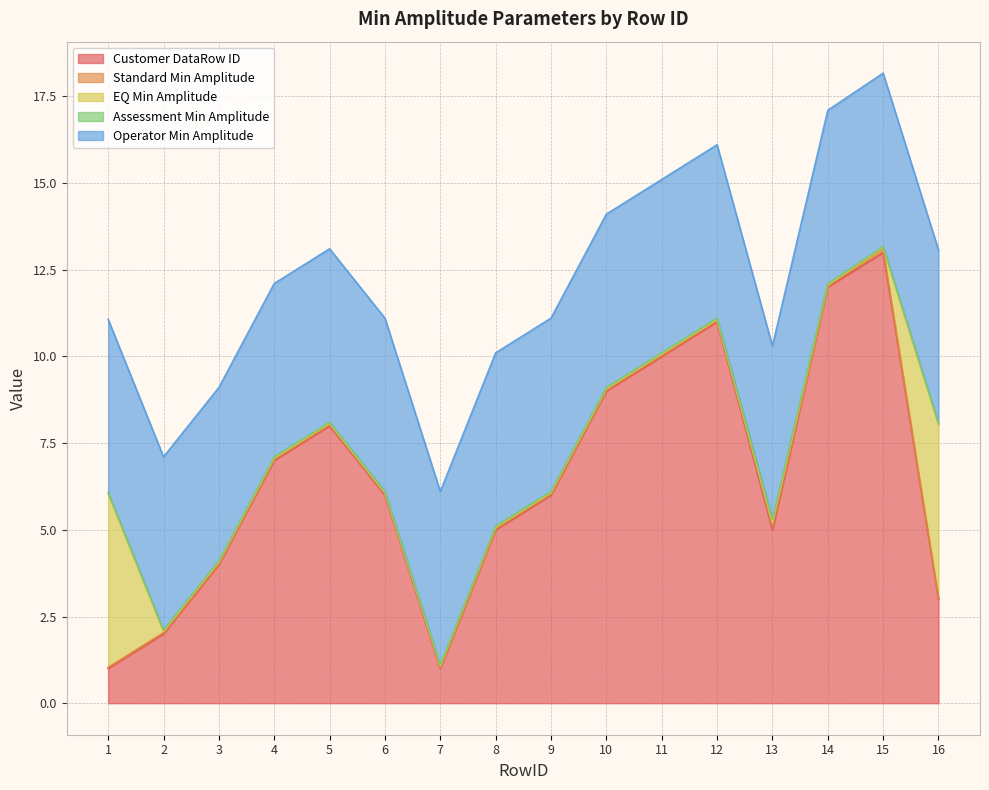

How many lines are shown in the chart?

5